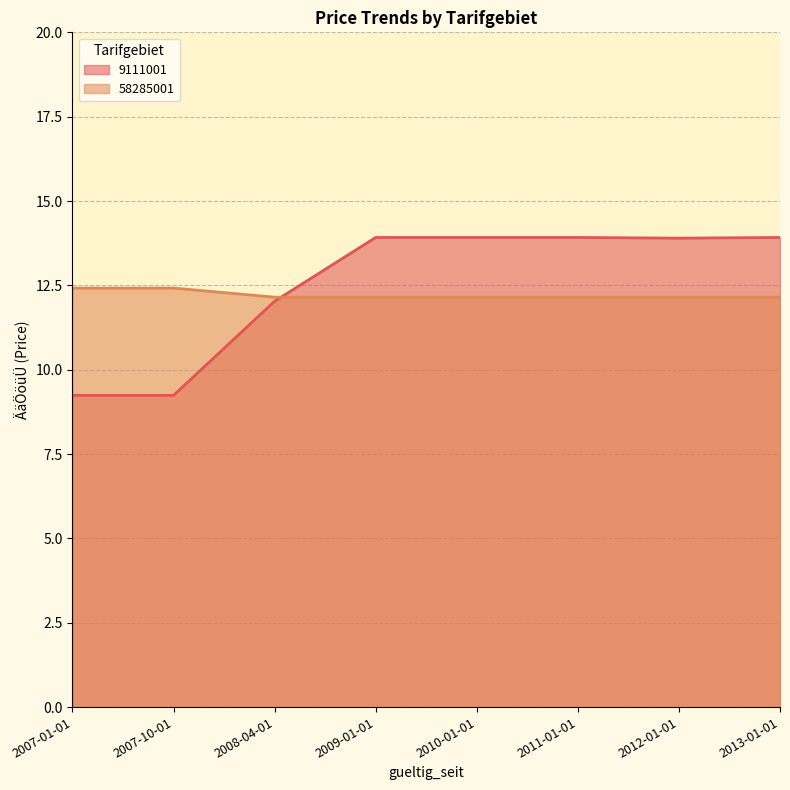

What position from the left is 2012-01-01?

7